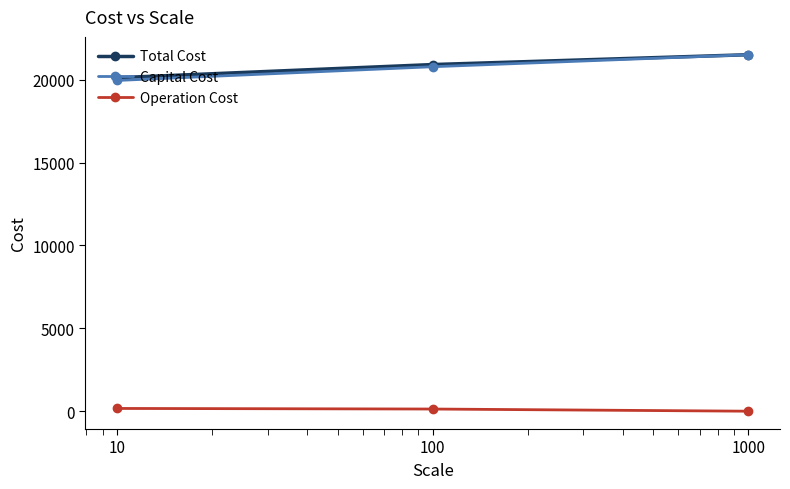

What is the sum of all Total Cost values?

62525.4